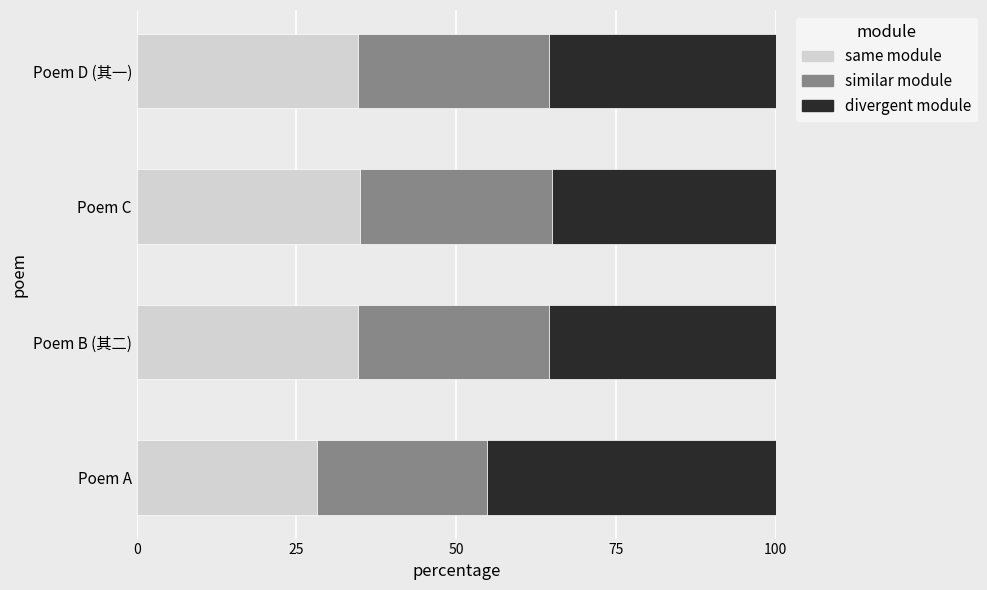

True or false: same module has a value of 61.4 at Poem D (其一).

False